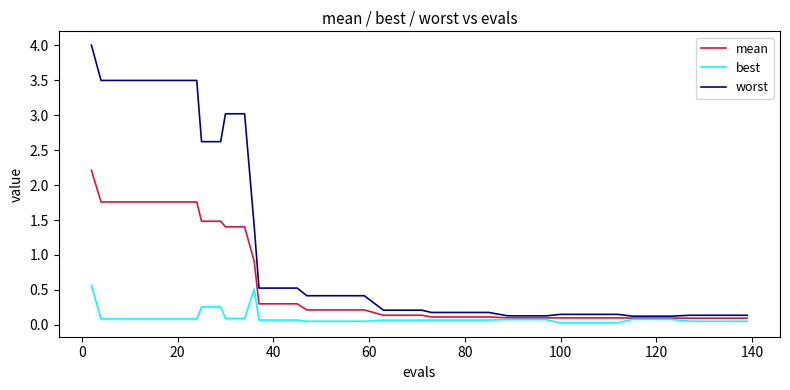

Rank the series by their maximum value, from lowest to highest.

best, mean, worst